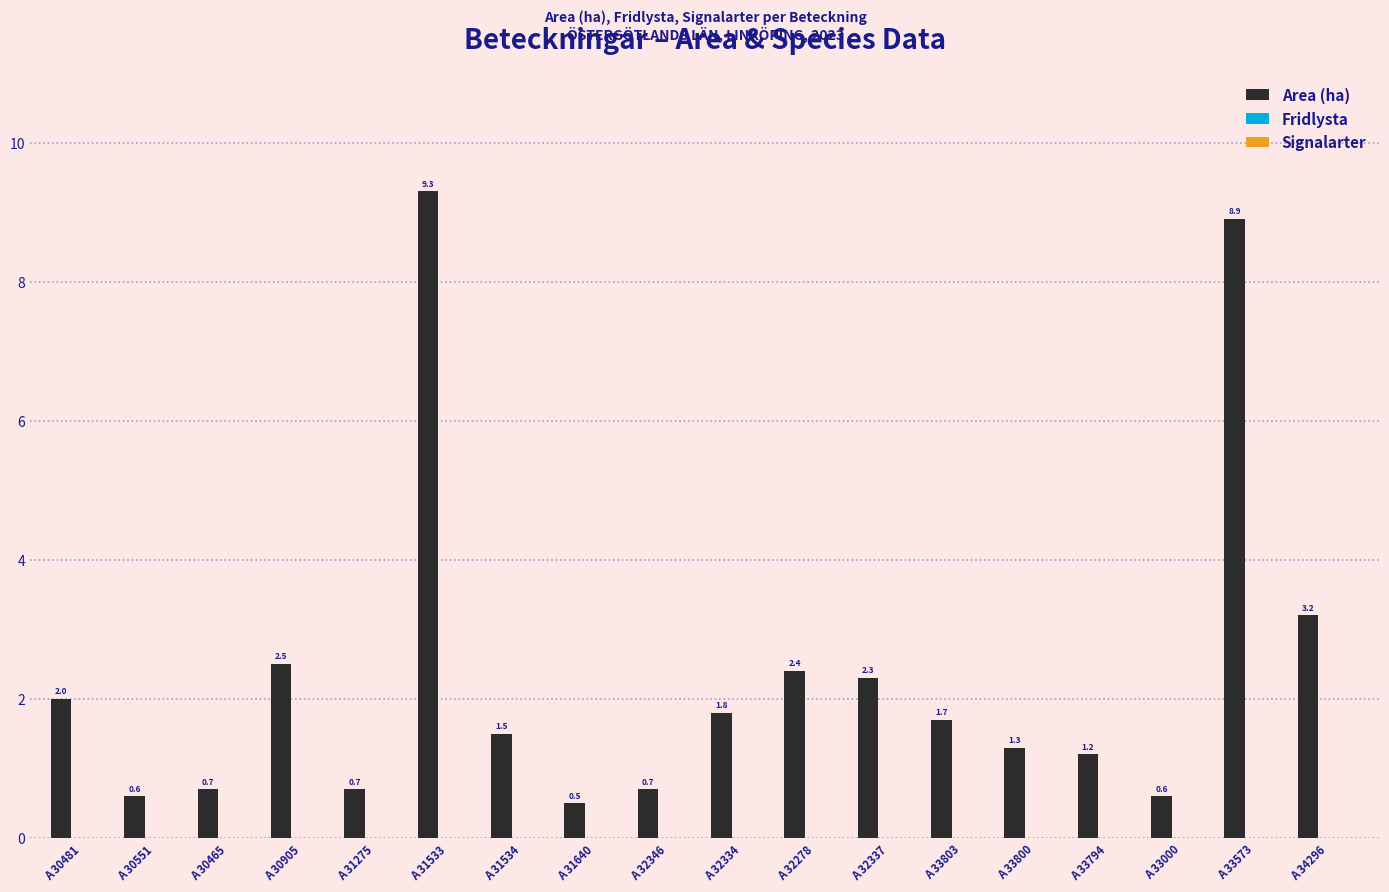

Reading left to right, list all the values displayed in this chart.

2.0	0.6	0.7	2.5	0.7	9.3	1.5	0.5	0.7	1.8	2.4	2.3	1.7	1.3	1.2	0.6	8.9	3.2